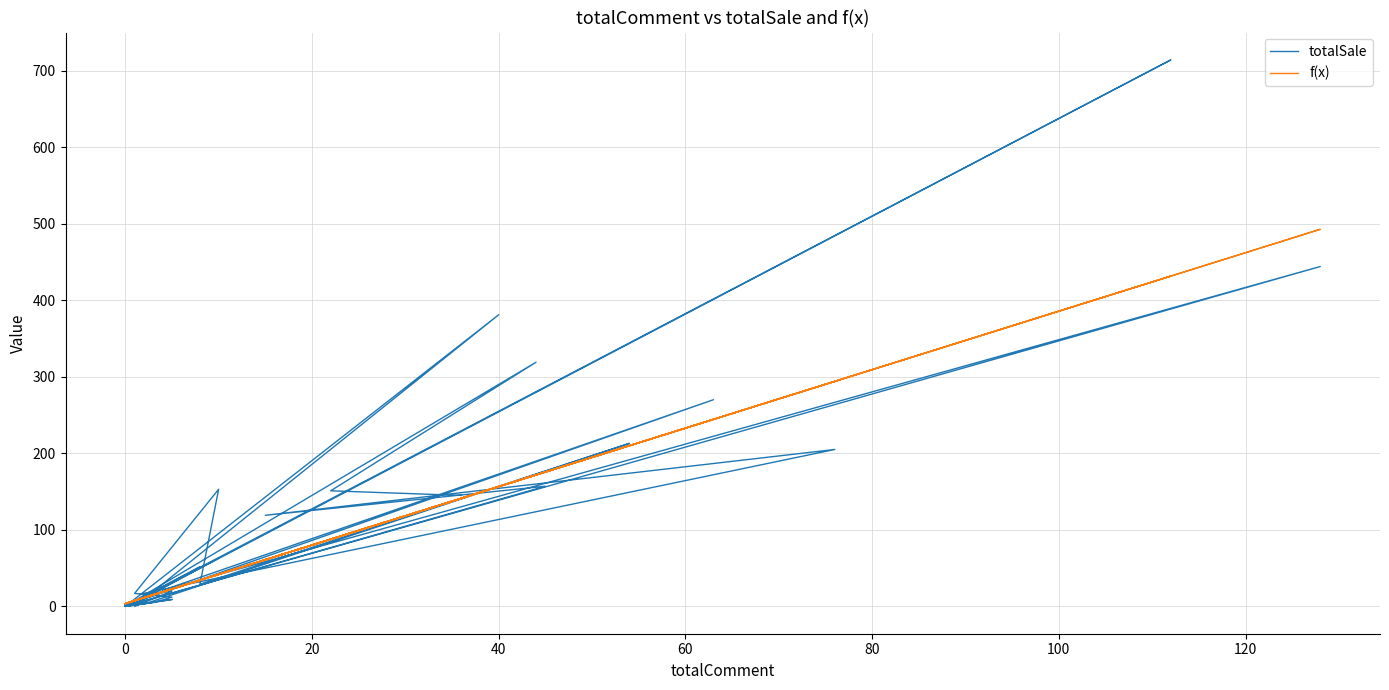

What is the value of the f(x) point at the 15th from the left?

3.7